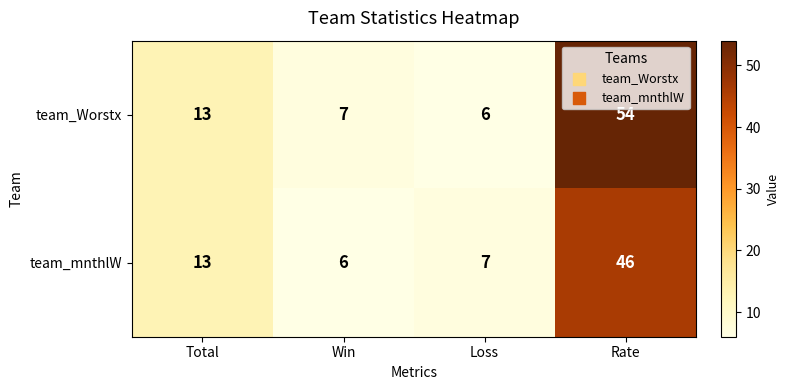

What is the difference between the second highest and minimum values in the team_Worstx series?

7